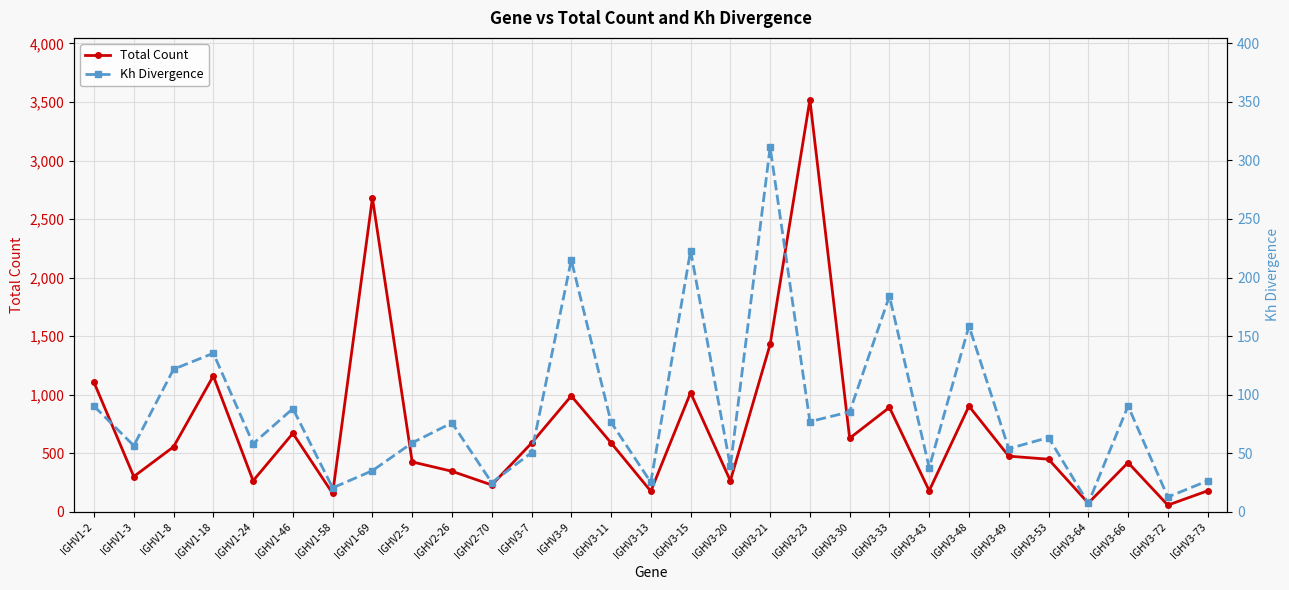

What is the label of the 7th point from the right?

IGHV3-48